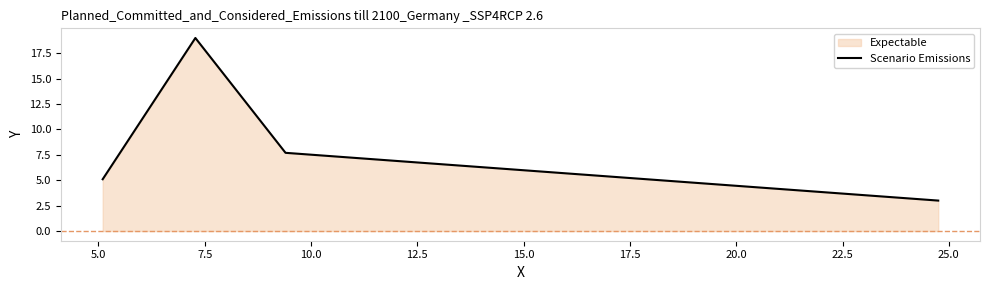

True or false: the data has more than 1 interior local peaks.

False